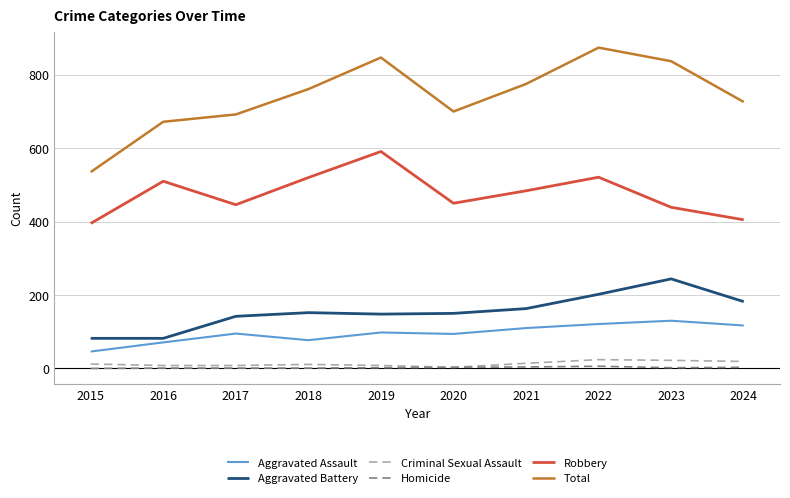

Is it true that Aggravated Battery equals 264 at 2018?

False